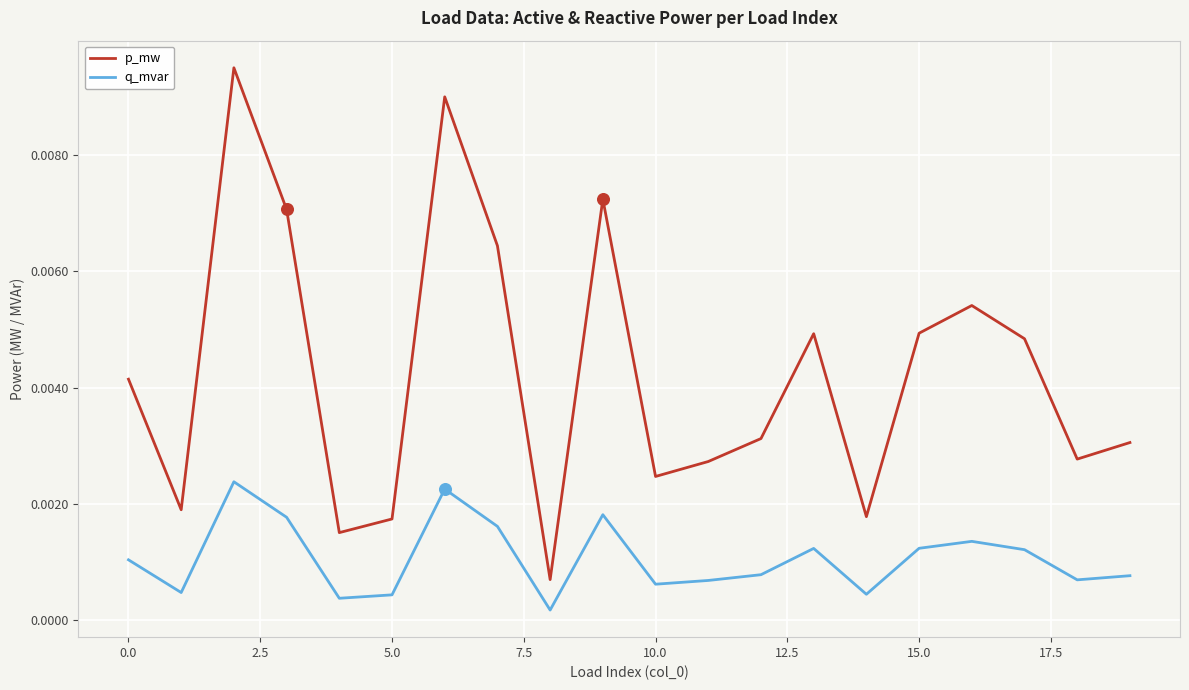

At how many categories does at least one series exceed 0?

20